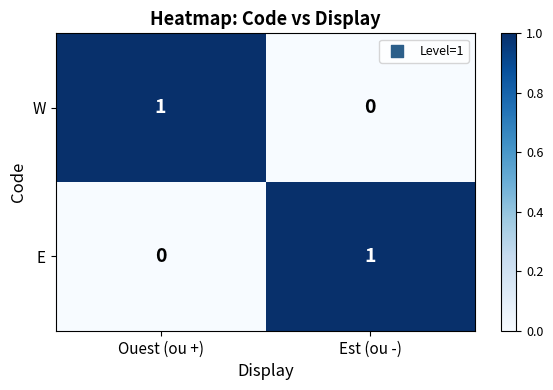

At which label is E closest to 0?

Ouest (ou +)